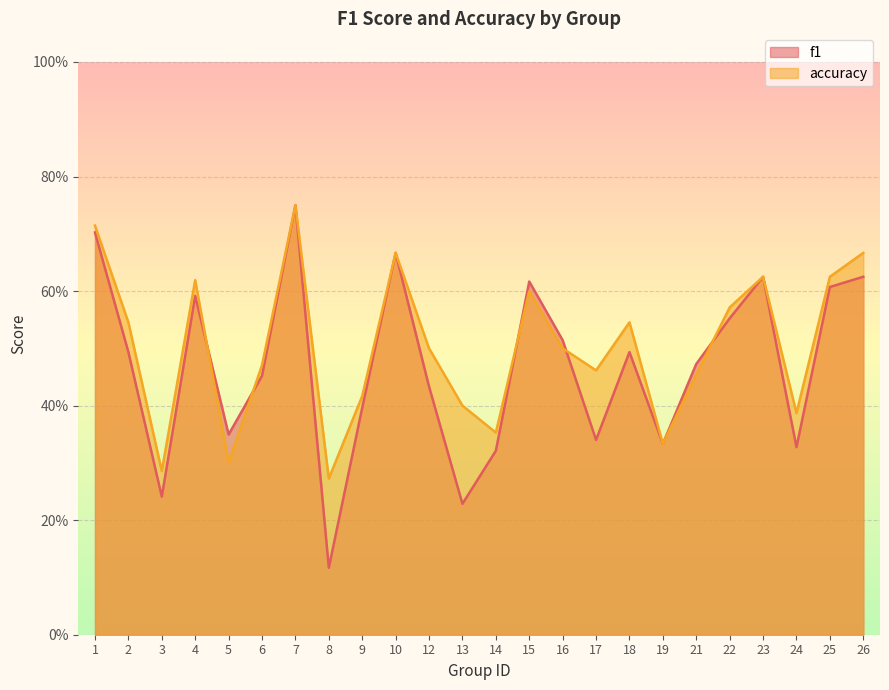

What is the value of the f1 point at the 16th from the left?

0.3